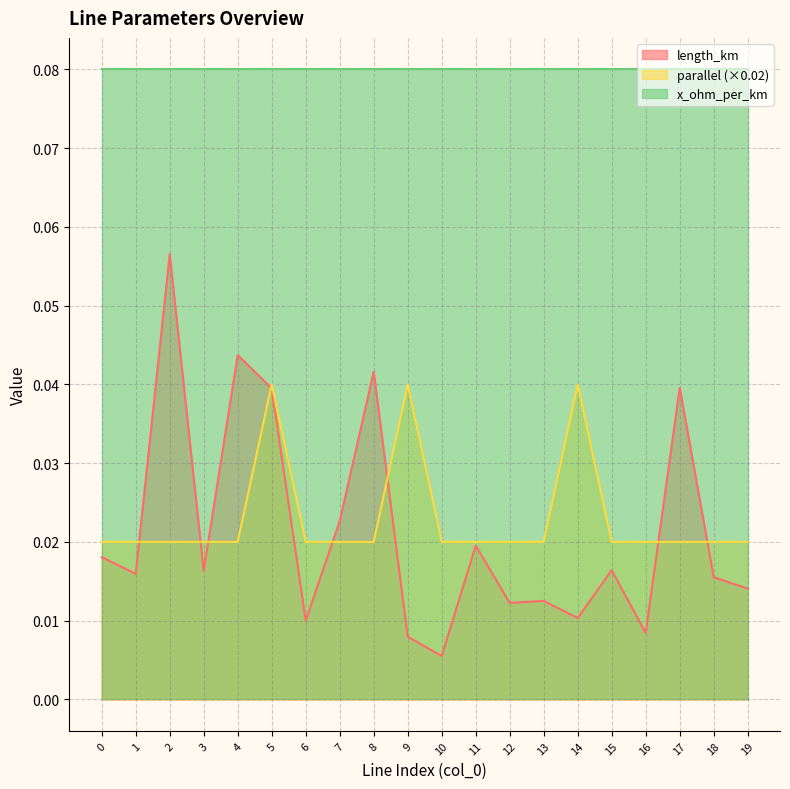

Between which two adjacent categories do parallel and length_km first intersect?

1 and 2